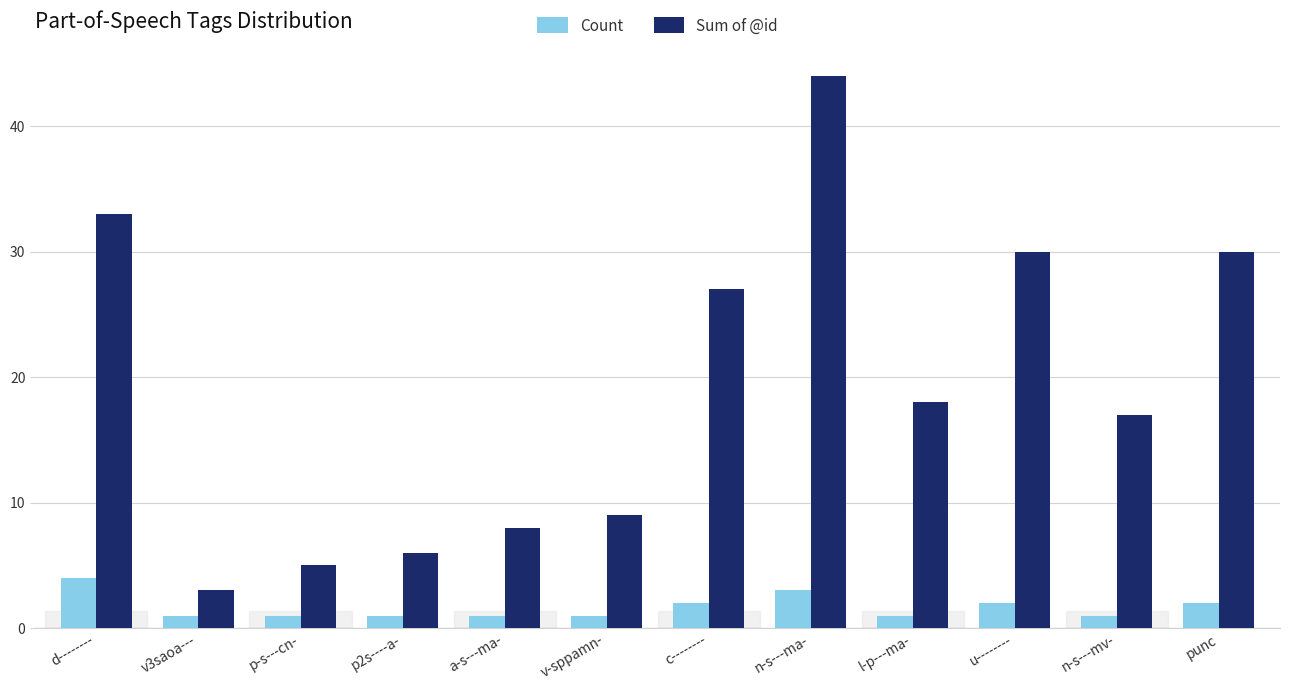

What is the label of the 10th bar from the left?

u--------